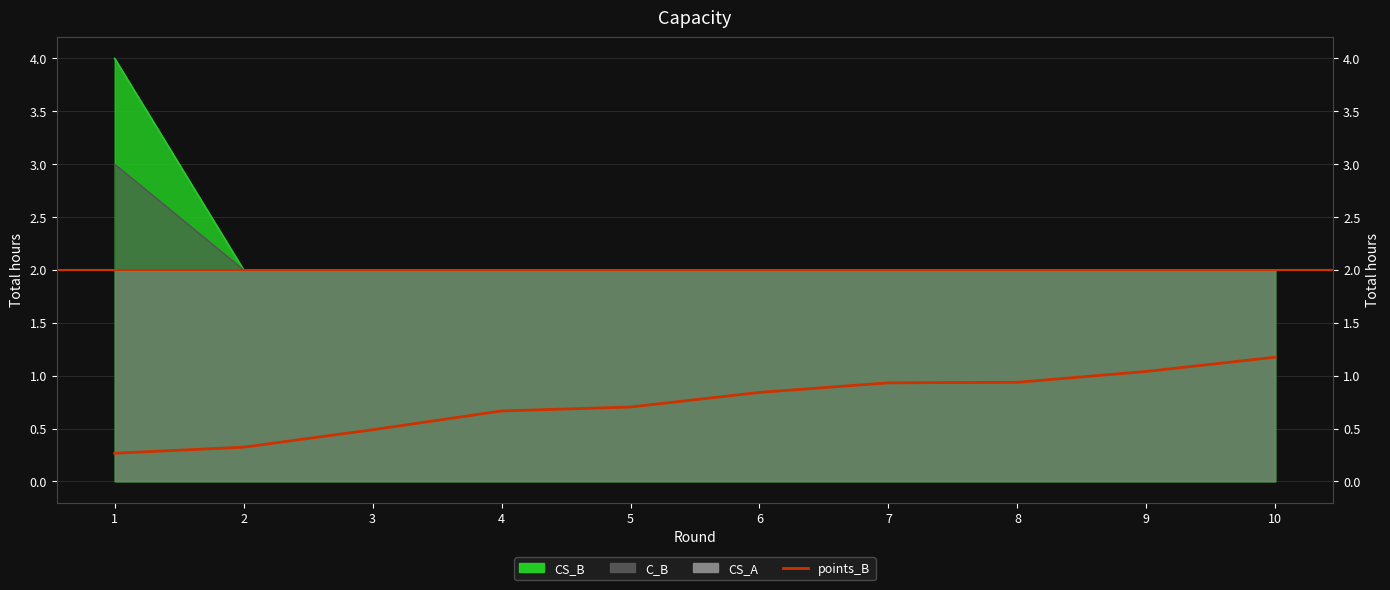

What is the minimum value shown in the chart?

0.3